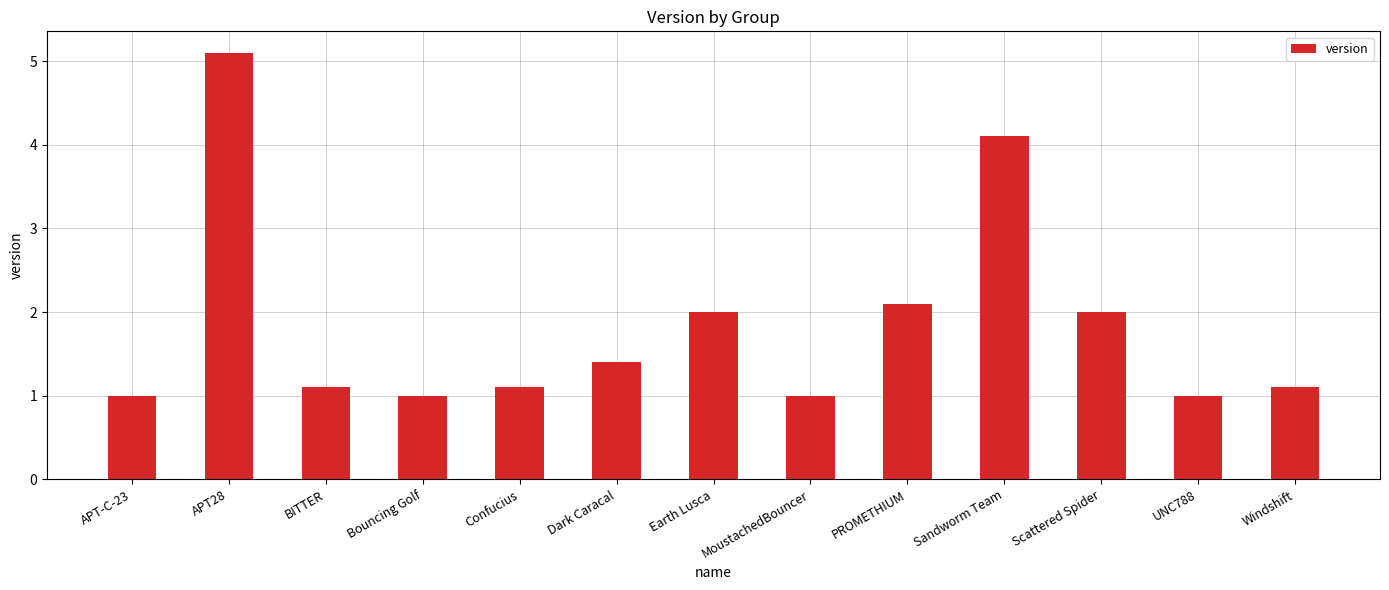

What is the sum of the values at Windshift and APT28?

6.2